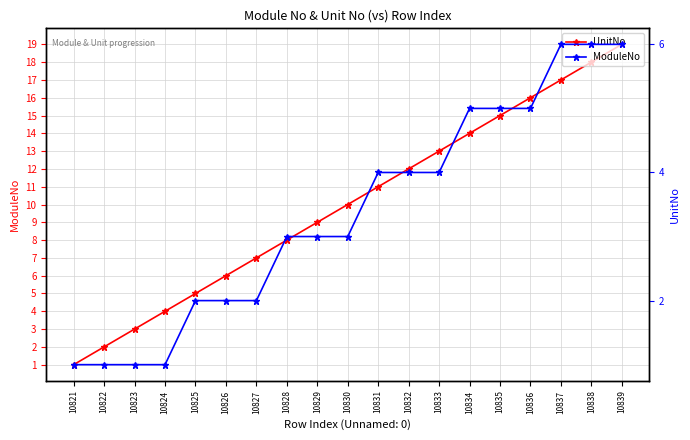

Which category has the lowest value in the ModuleNo series?

10821